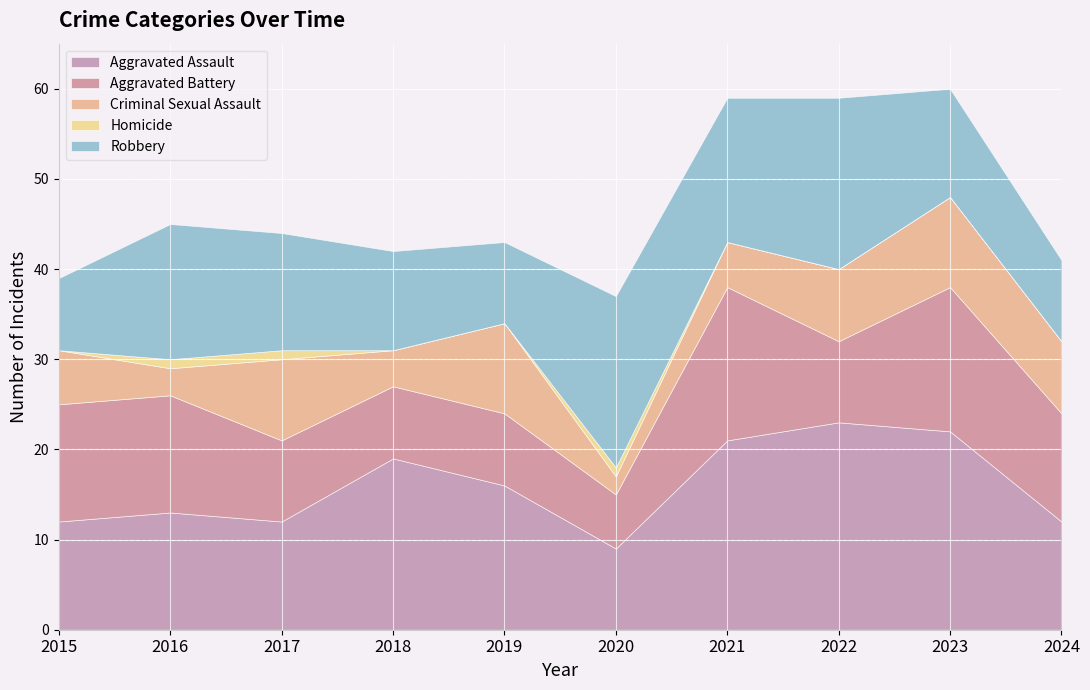

Reading right to left, list all the values displayed in this chart.

Aggravated Assault: 12	22	23	21	9	16	19	12	13	12
Aggravated Battery: 12	16	9	17	6	8	8	9	13	13
Criminal Sexual Assault: 8	10	8	5	2	10	4	9	3	6
Homicide: 0	0	0	0	1	0	0	1	1	0
Robbery: 9	12	19	16	19	9	11	13	15	8